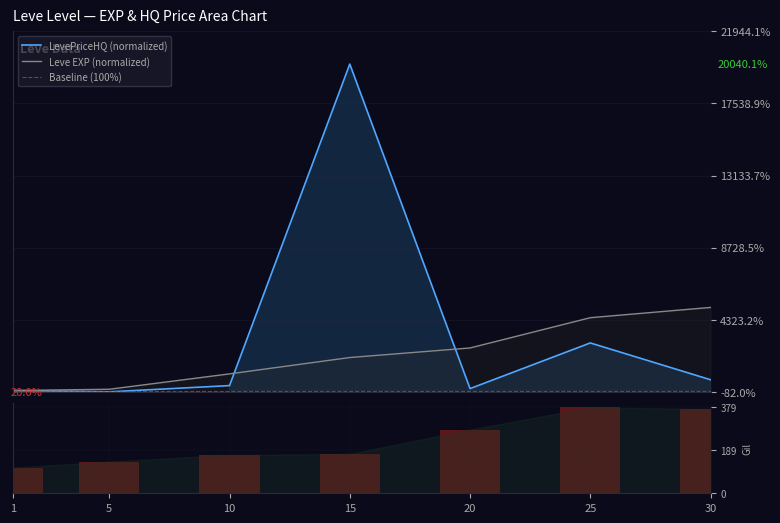

True or false: Leve EXP has a value of 759.2 at 15.

False